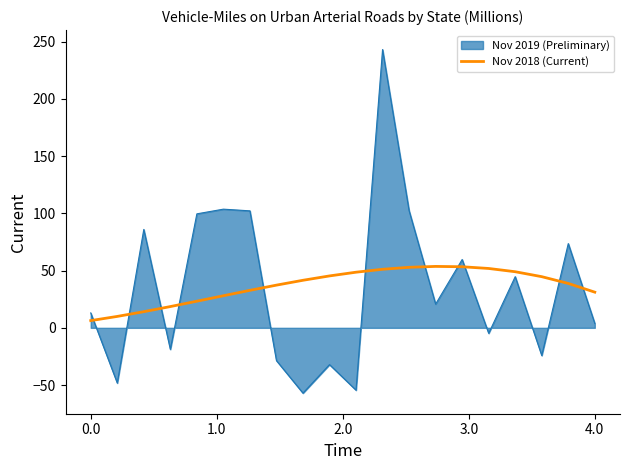

What is the difference between the maximum and minimum values in the Nov 2018 (Current) series?

47.3